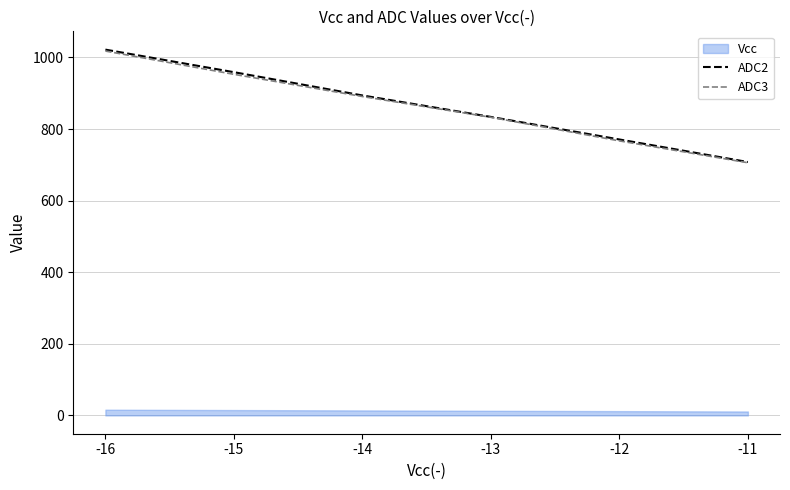

What is the highest value of the ADC2 series?

1022